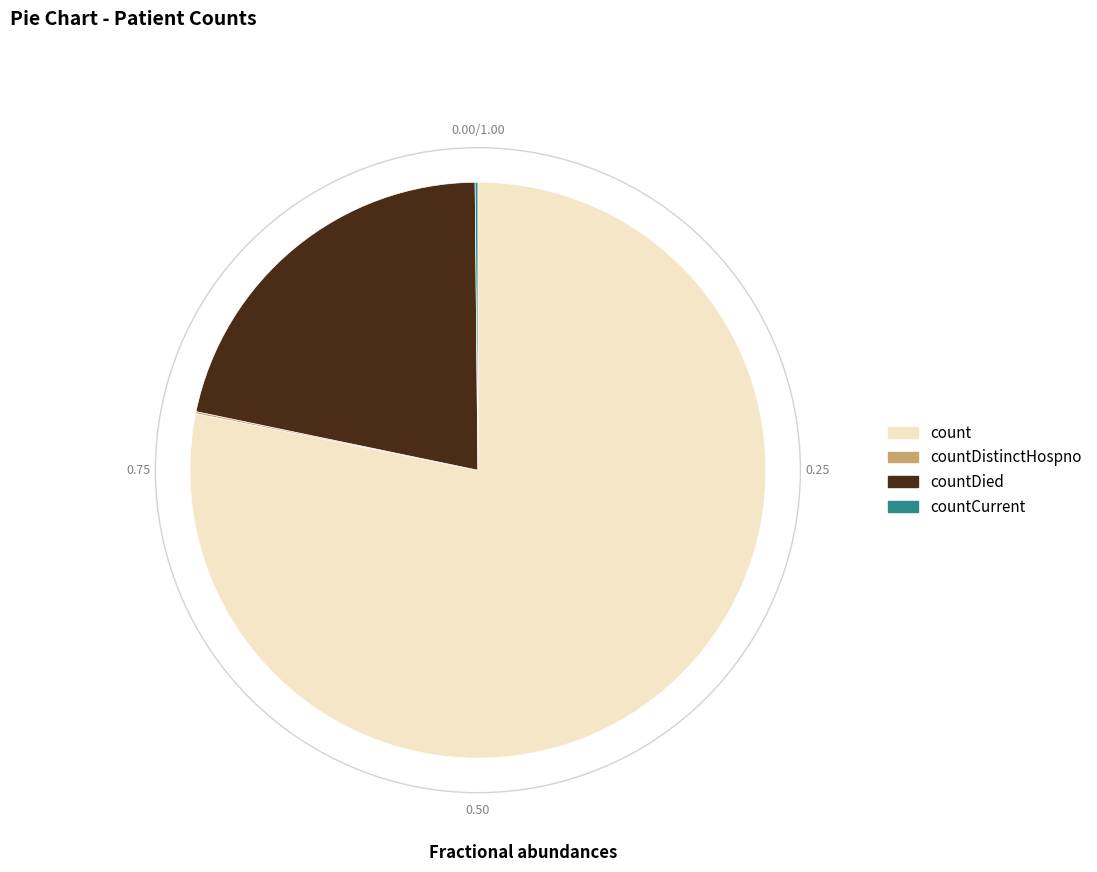

Is the sum of count and countDied greater than half?

Yes